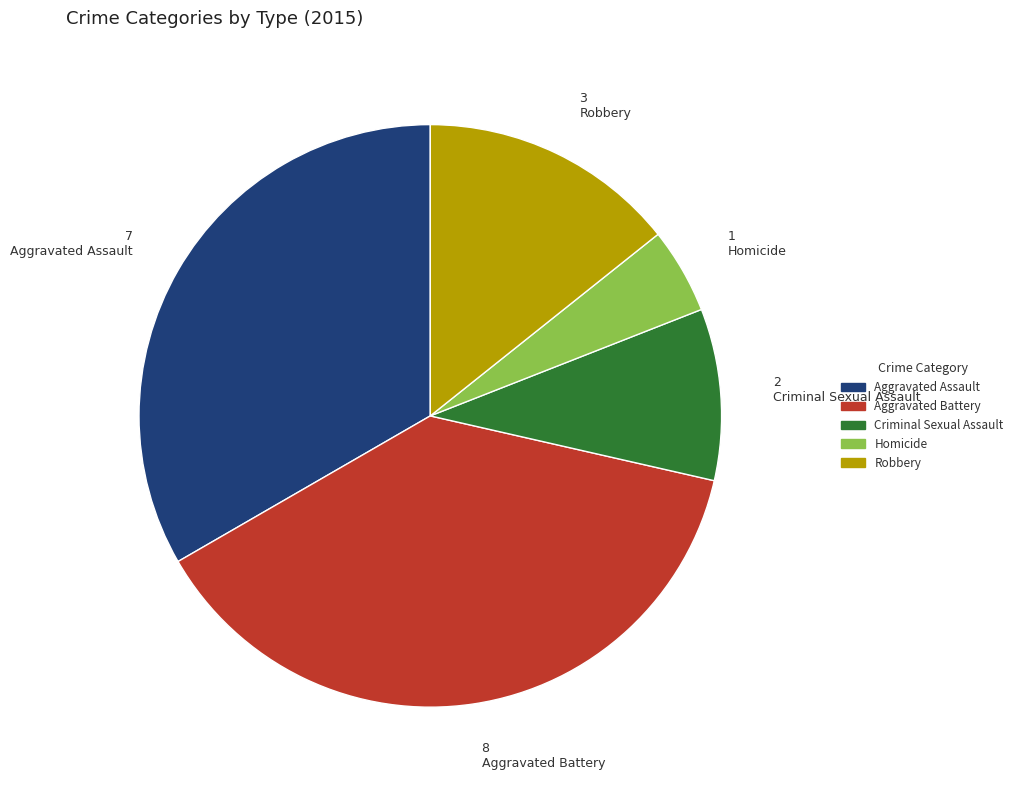

Is the sum of Homicide and Aggravated Assault greater than half?

No